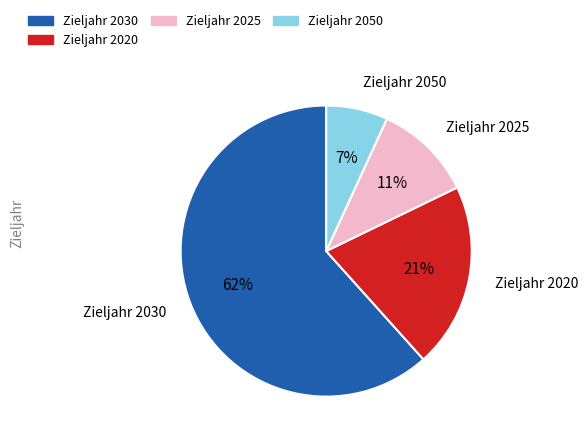

Is the sum of Zieljahr 2025 and Zieljahr 2030 greater than half?

Yes